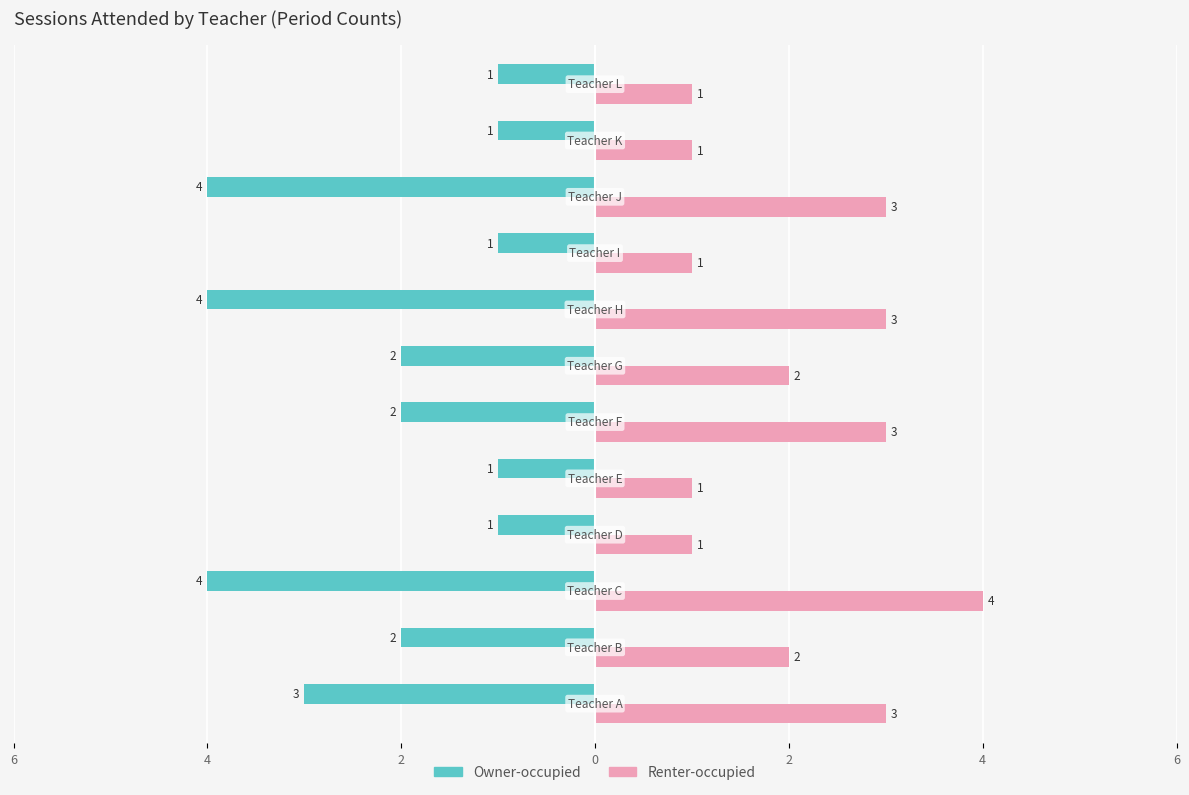

What is the greatest value displayed?

4